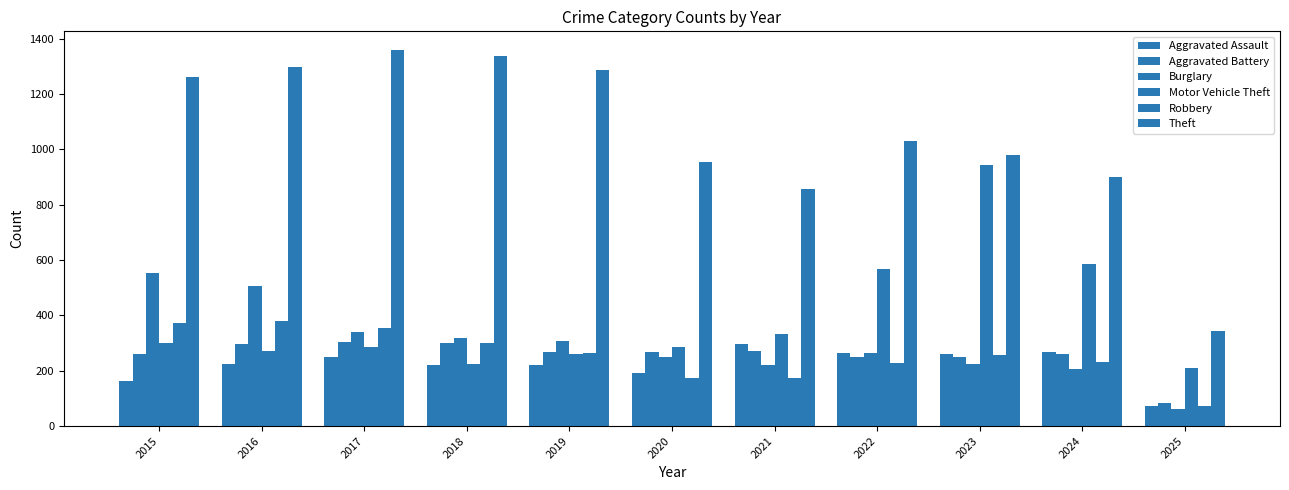

At which label does Motor Vehicle Theft first exceed 287?

2015